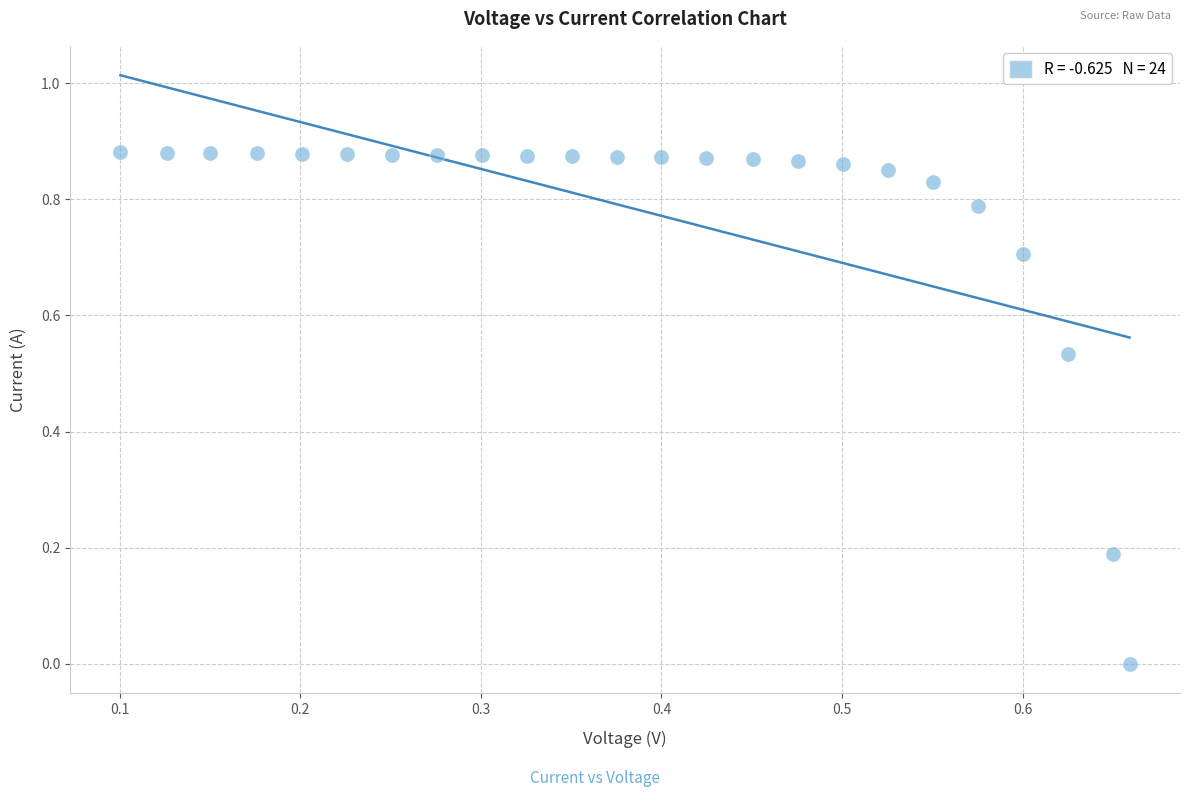

What is the range of X values (max minus min)?

0.6